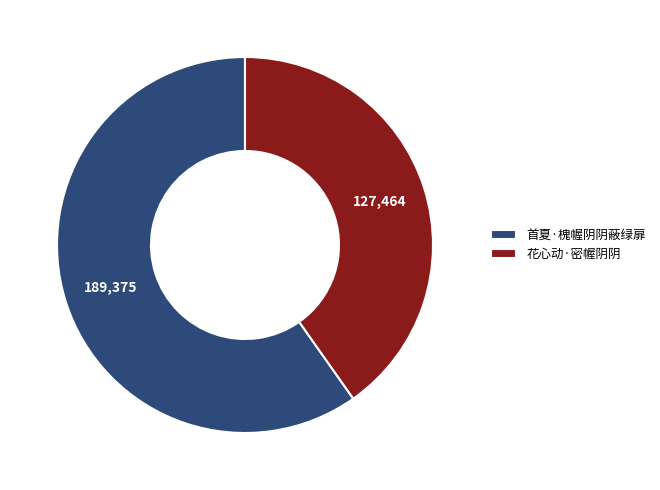

Is the sum of 花心动·密幄阴阴 and 首夏·槐幄阴阴蔽绿扉 greater than half?

Yes